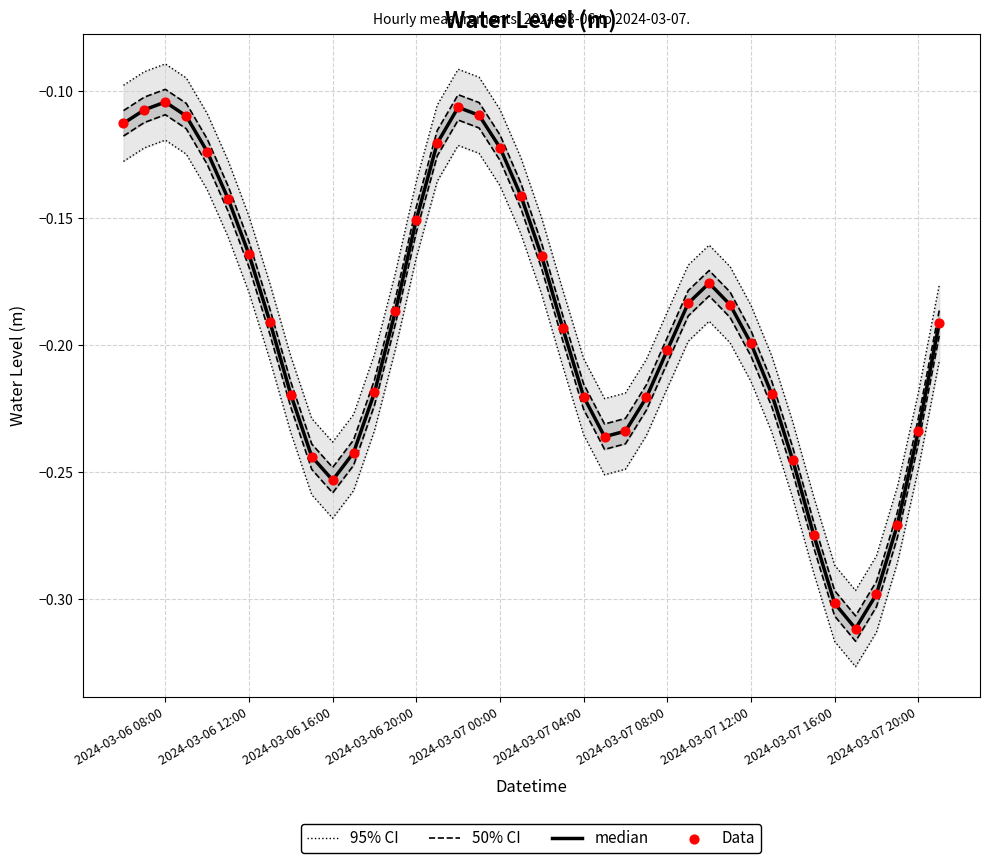

What are all the series names shown in the legend?

95% CI, 50% CI, median, Data